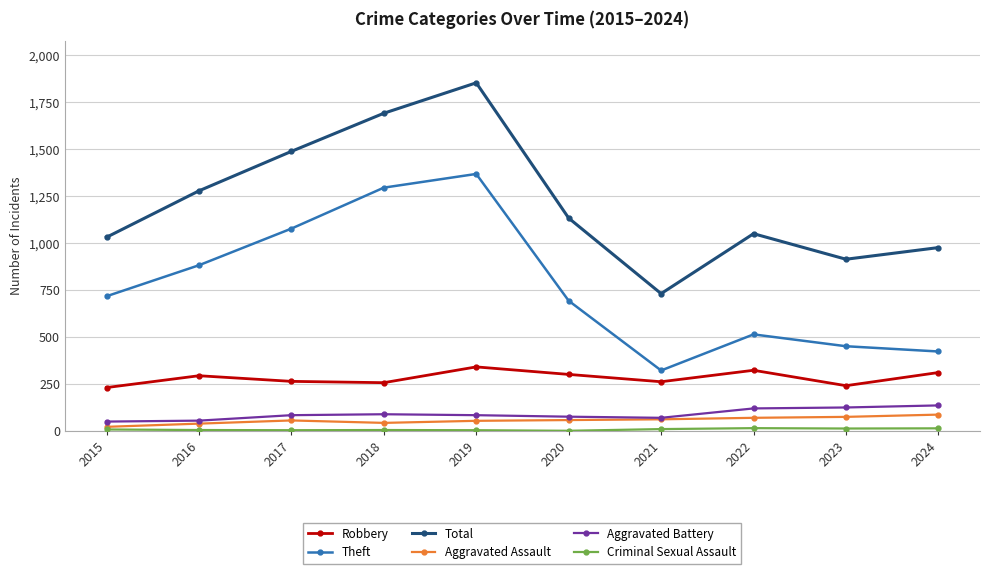

How many data points in Aggravated Assault are less than 58?

5